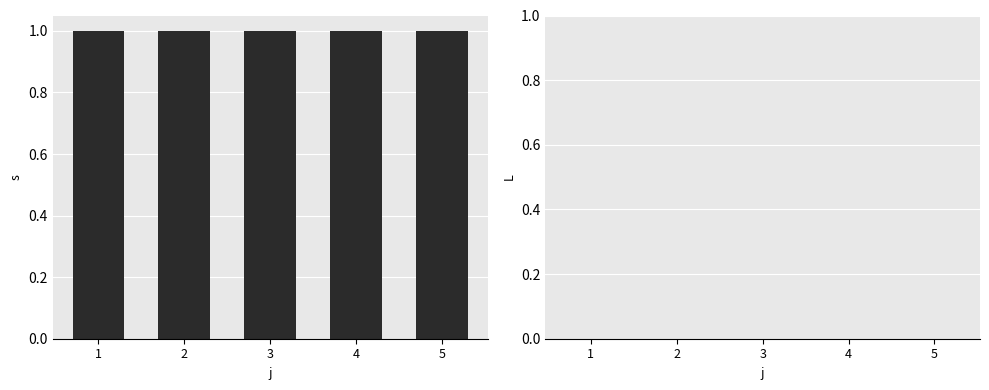

Reading left to right, transcribe all the data shown in this chart.

s: 1=1	2=1	3=1	4=1	5=1
L: 1=0	2=0	3=0	4=0	5=0